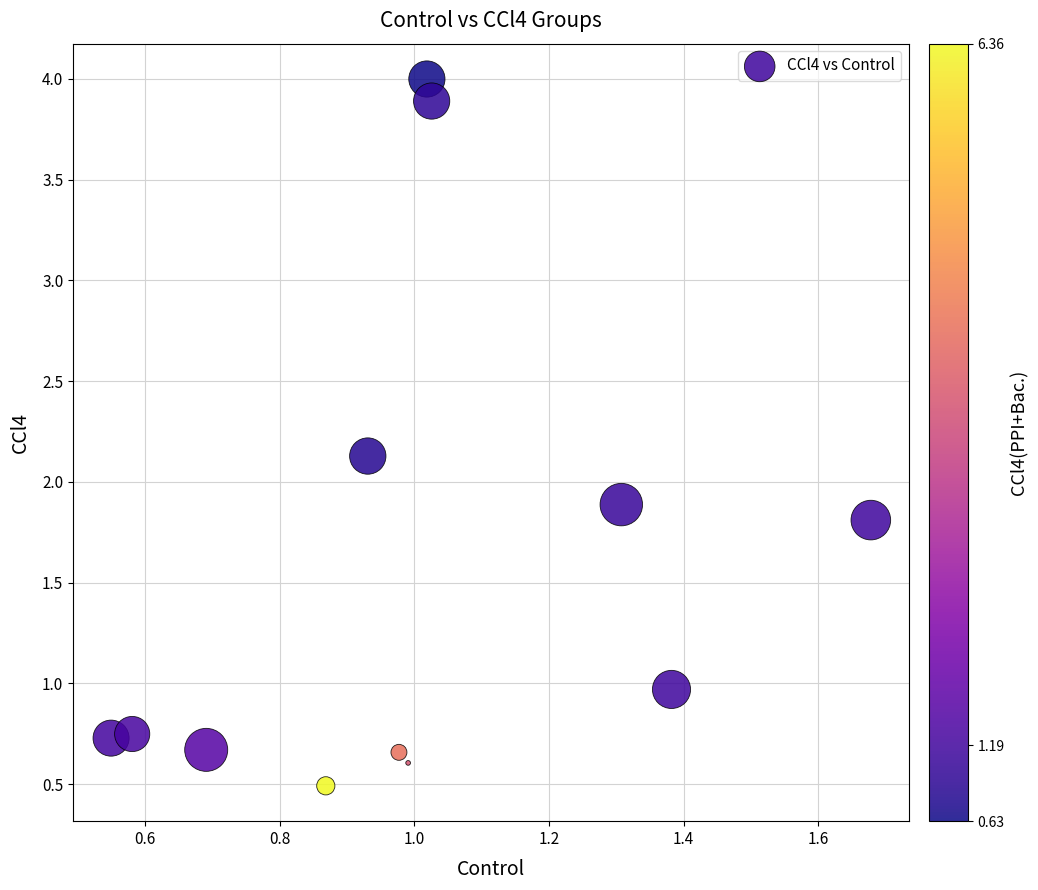

What is the range of X values (max minus min)?

1.1